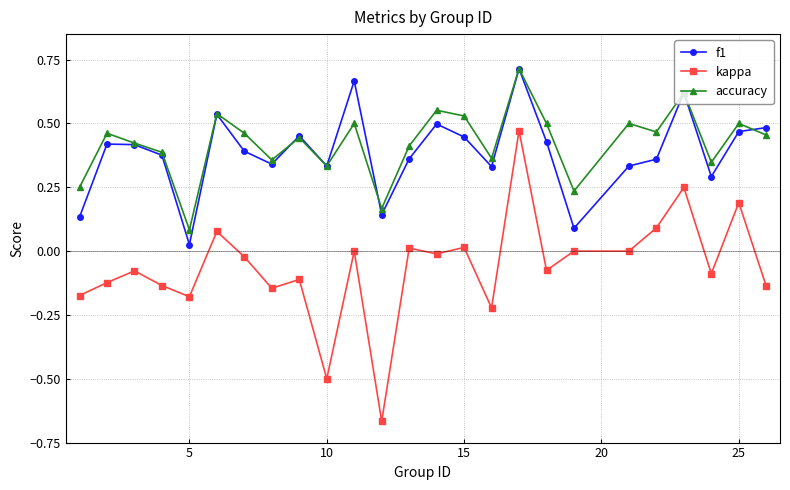

How many lines are shown in the chart?

3